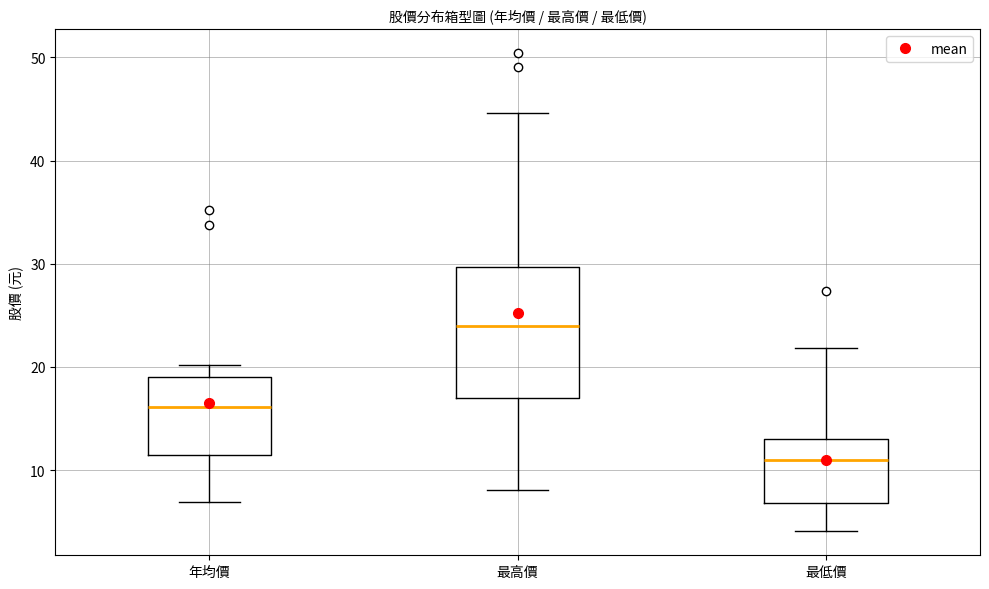

Comparing the boxes themselves (not the whiskers), which one is the tallest?

最高價